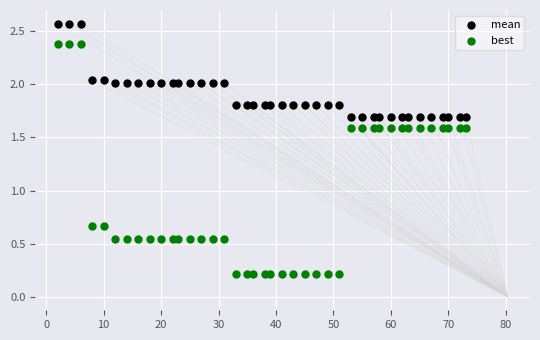

Across all data points, what is the range of X values (max minus min)?

71.0